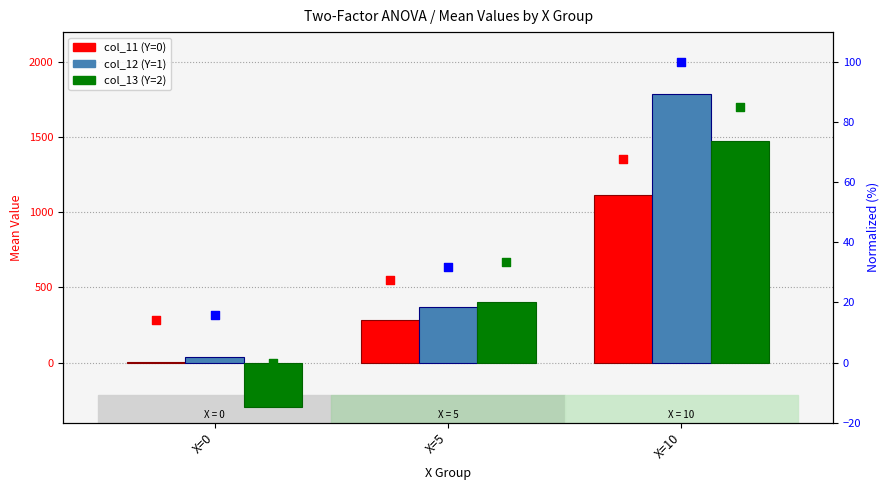

At which category is the sum across all series the highest?

X=10